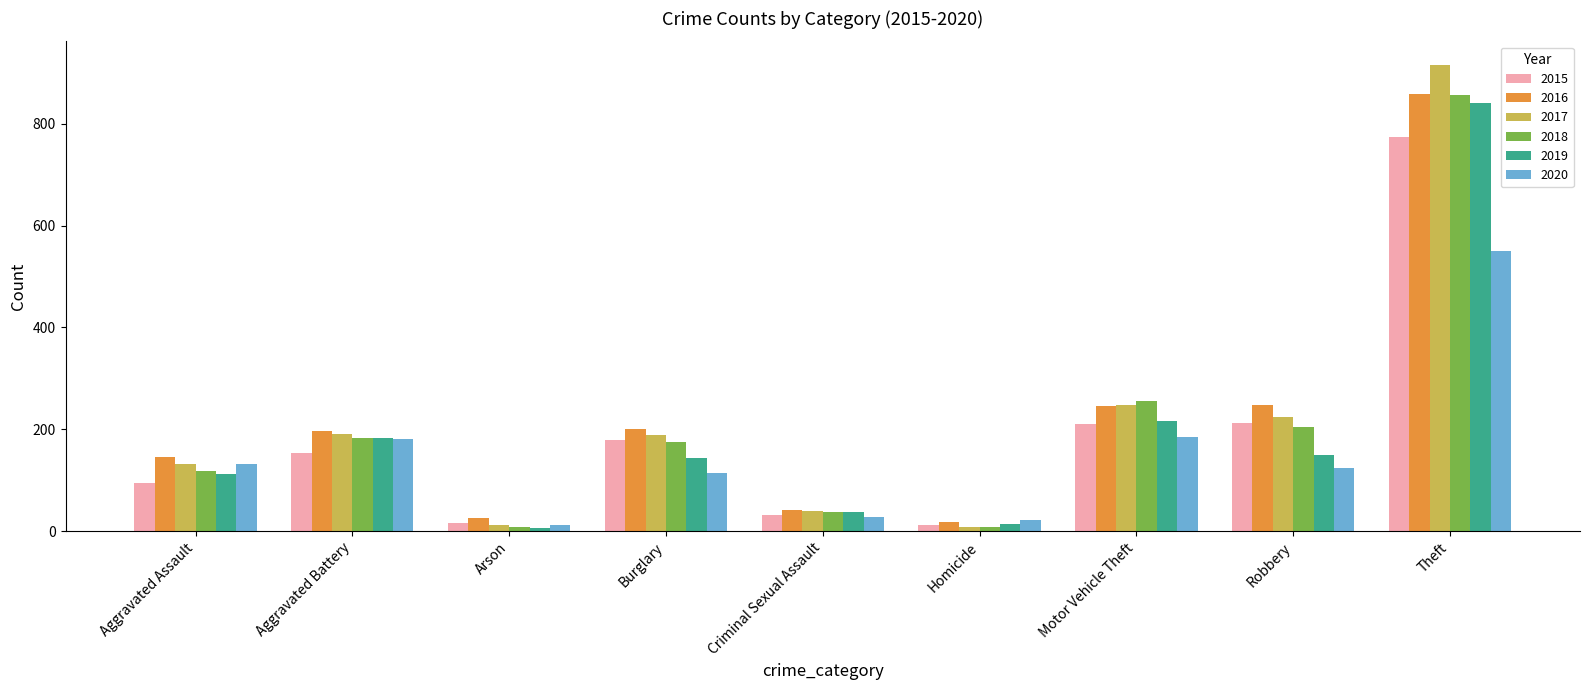

At which label is 2018 closest to 432?

Motor Vehicle Theft